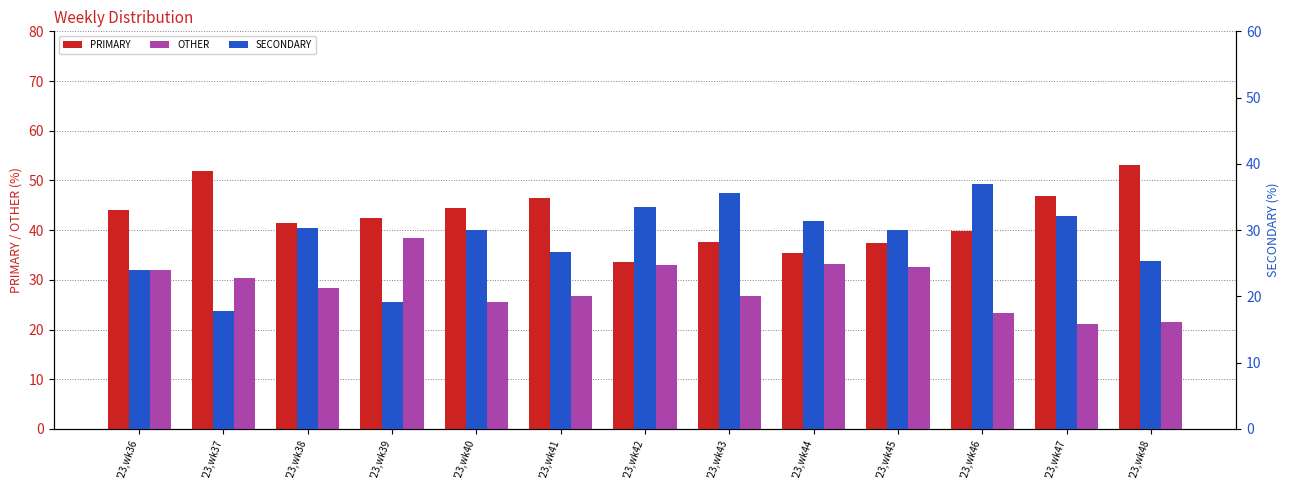

Is the value of PRIMARY at '23,wk42 greater than the value of SECONDARY at '23,wk48?

Yes